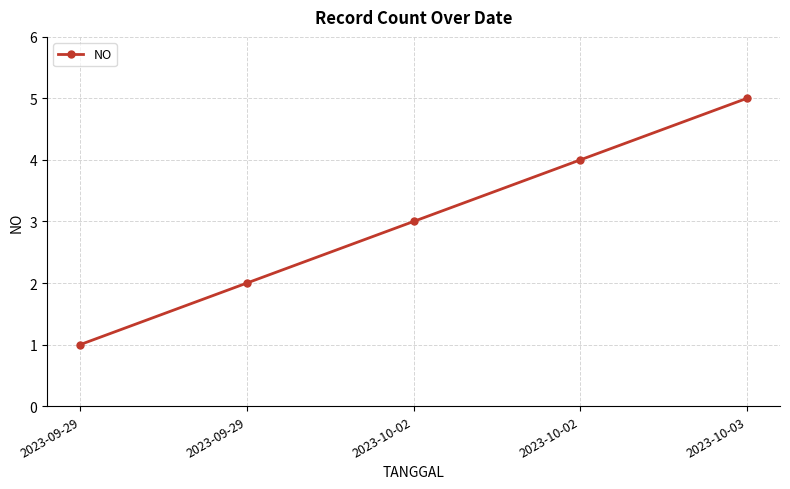

How many data points are less than 3?

2